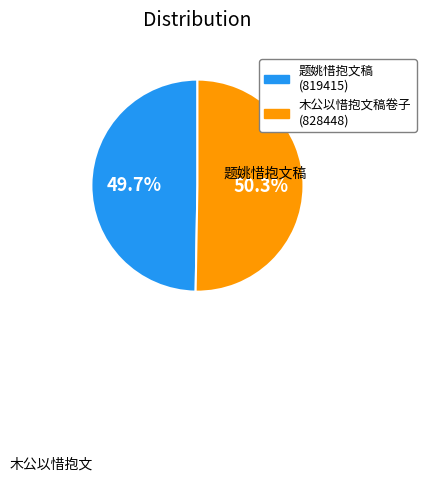

Is there any slice that represents more than half of the pie?

Yes